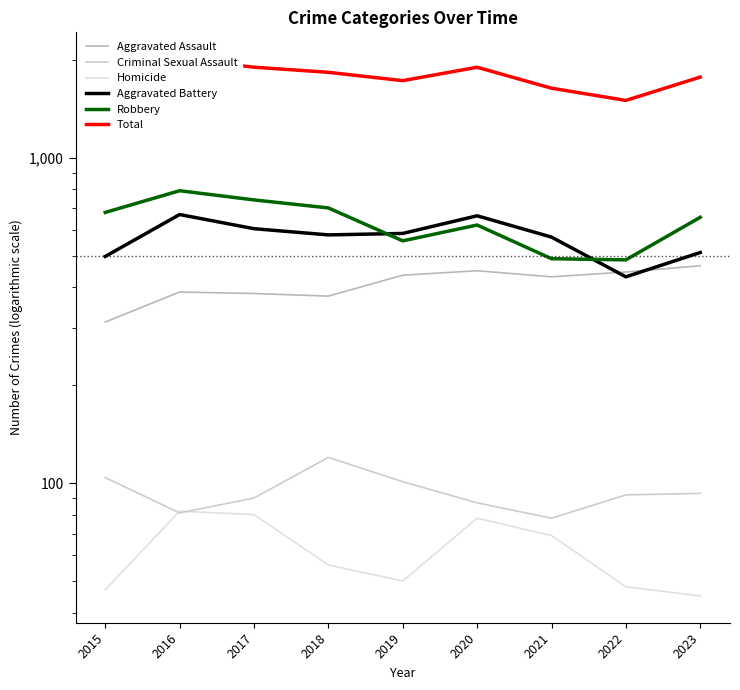

At 2022, list the series in order from smallest to largest.

Homicide, Criminal Sexual Assault, Aggravated Battery, Aggravated Assault, Robbery, Total